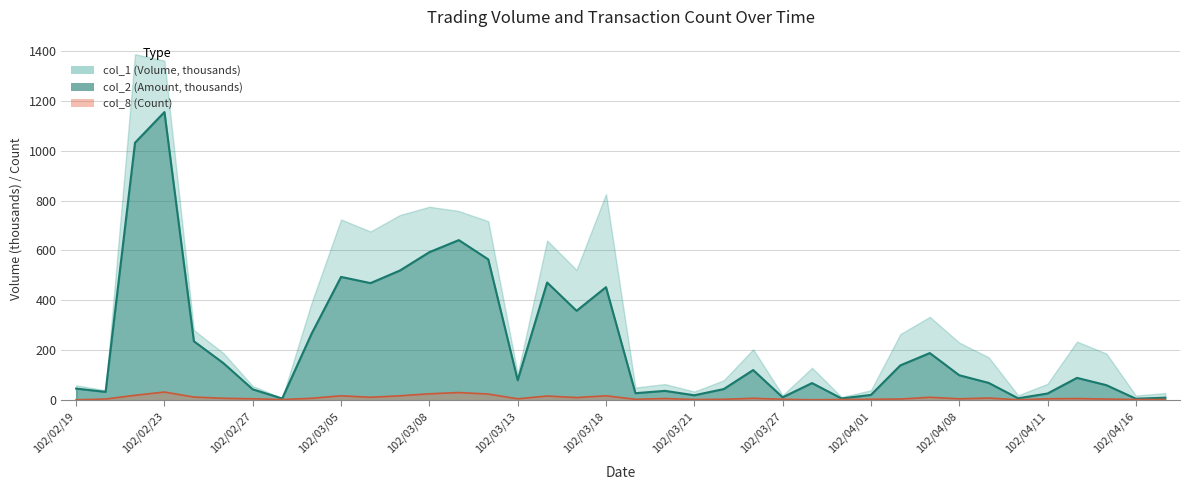

What is the sum of all col_1 values?

8676.9